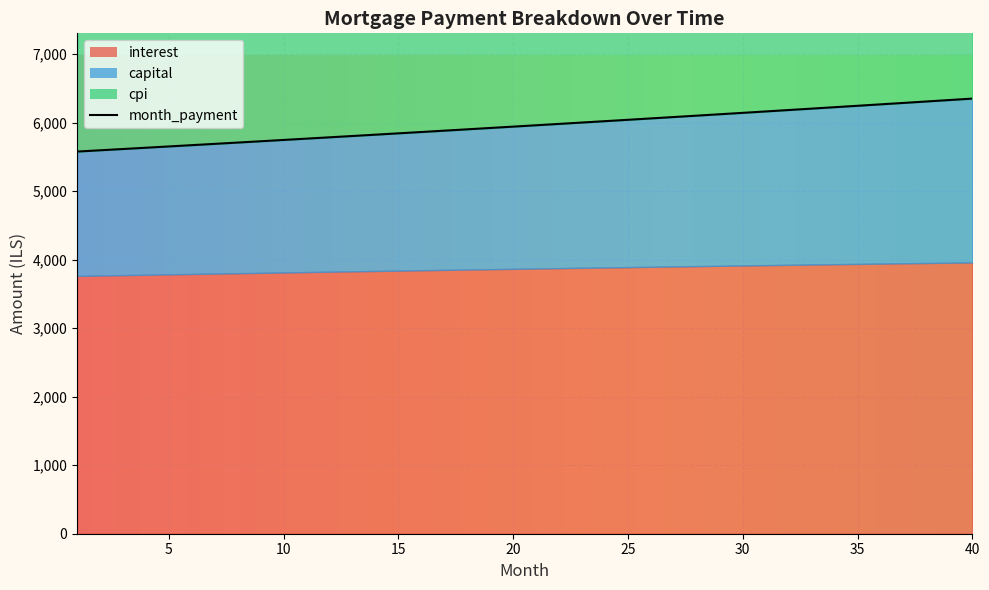

Where is month_payment nearest to the value 5963?

21